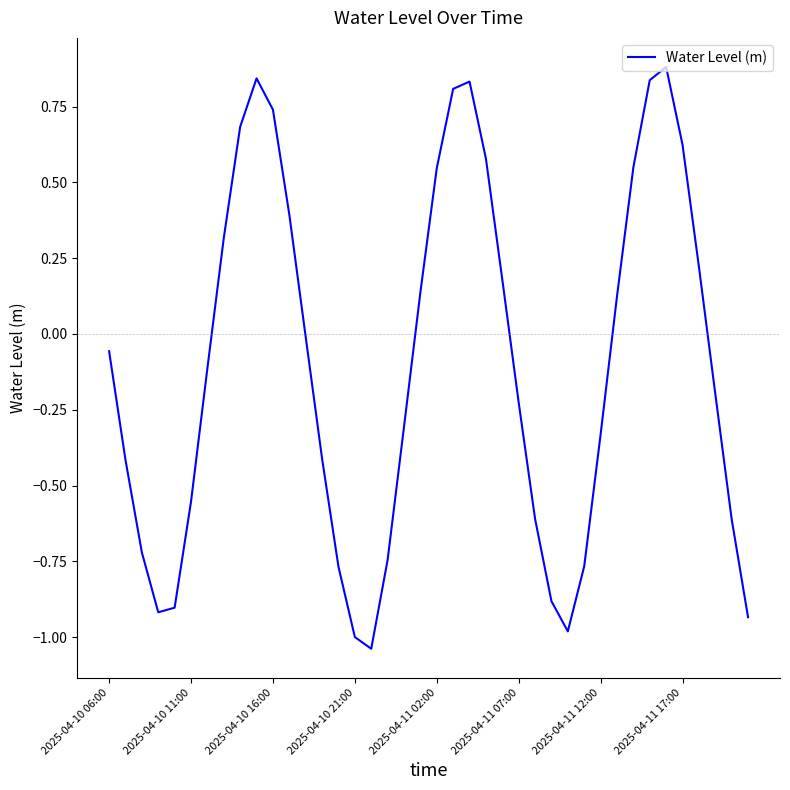

How many distinct data groups are displayed?

1